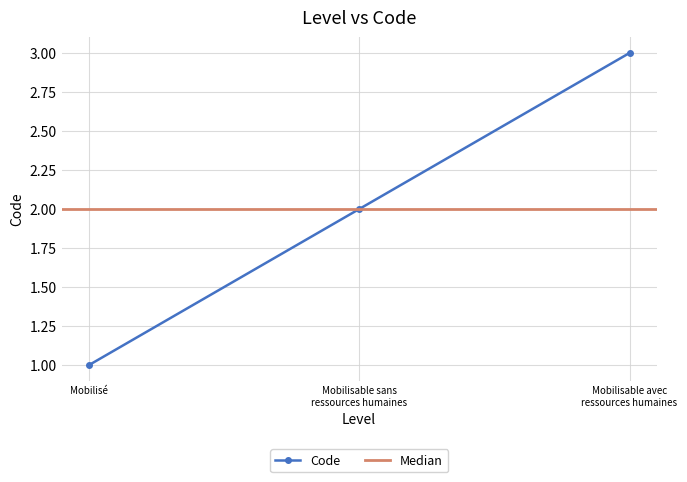

What is the difference between the maximum and second lowest values?

1